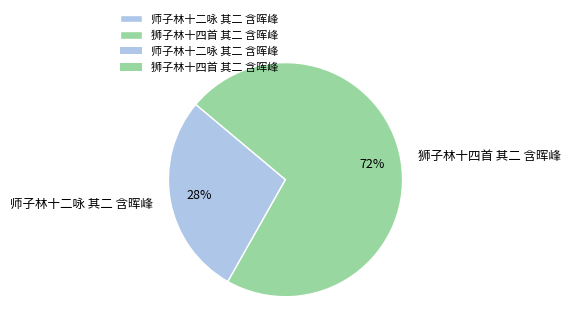

True or false: 师子林十二咏 其二 含晖峰 accounts for 34% of the total.

False